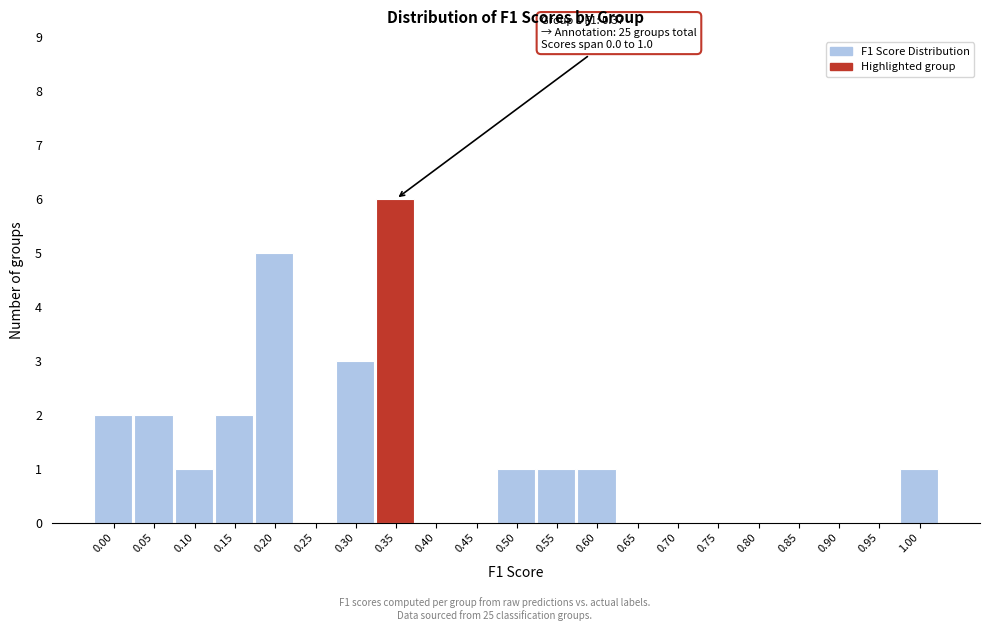

Reading left to right, list all the values displayed in this chart.

0.00=2	0.05=2	0.10=1	0.15=2	0.20=5	0.25=0	0.30=3	0.35=6	0.40=0	0.45=0	0.50=1	0.55=1	0.60=1	0.65=0	0.70=0	0.75=0	0.80=0	0.85=0	0.90=0	0.95=0	1.00=1